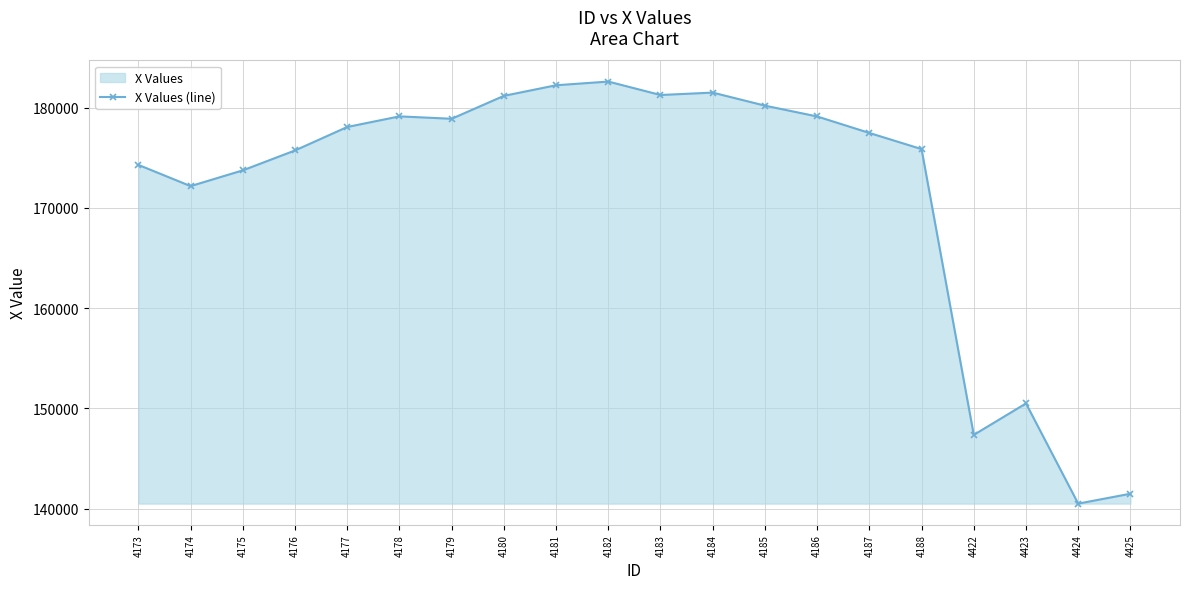

How many values exceed 178081?

10